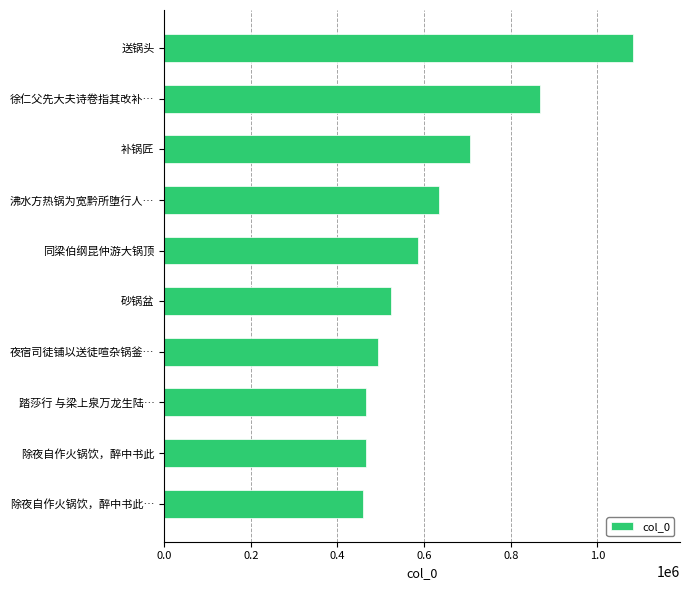

The value at 除夜自作火锅饮，醉中书此… is 458203. True or false?

True